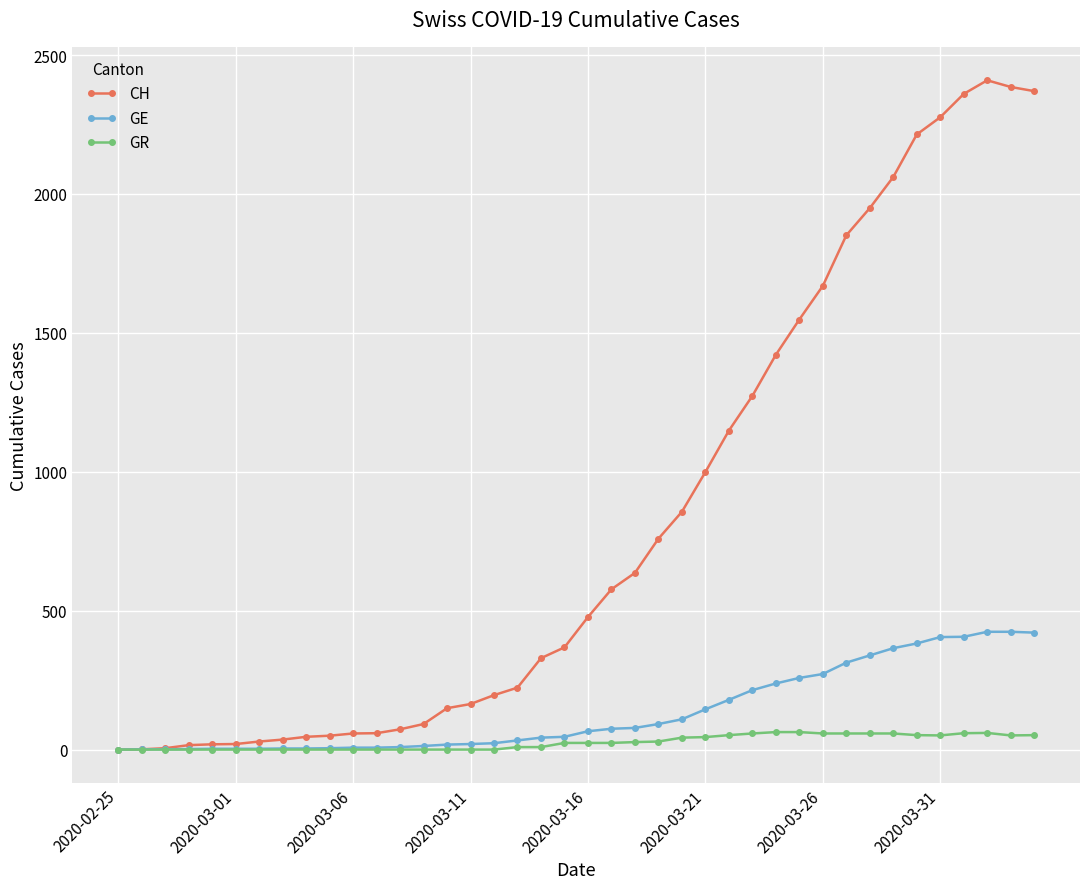

Which series has the largest range (max minus min)?

CH